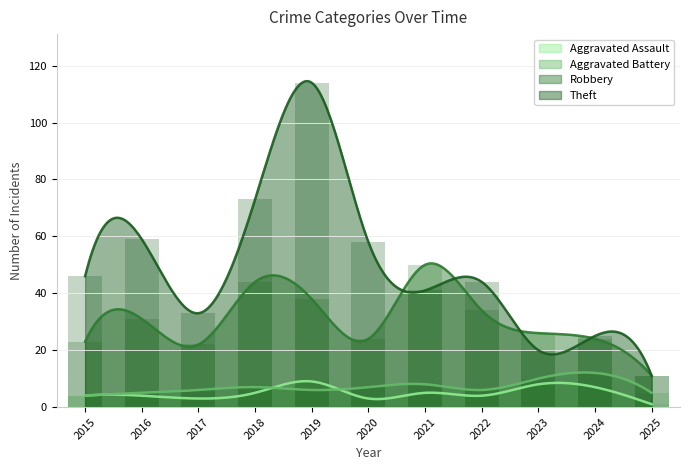

List the labels in order of Robbery value, smallest first.

2025, 2017, 2015, 2020, 2024, 2023, 2016, 2022, 2019, 2018, 2021